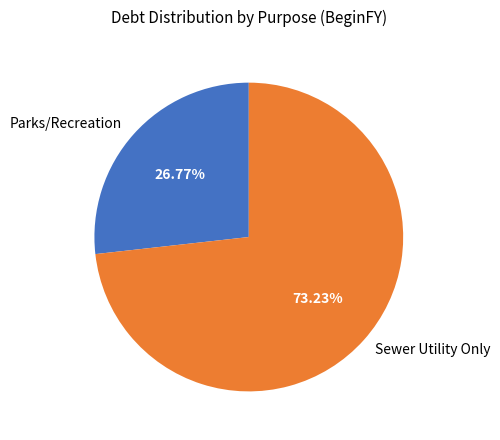

Rank the categories by value from highest to lowest.

Sewer Utility Only, Parks/Recreation